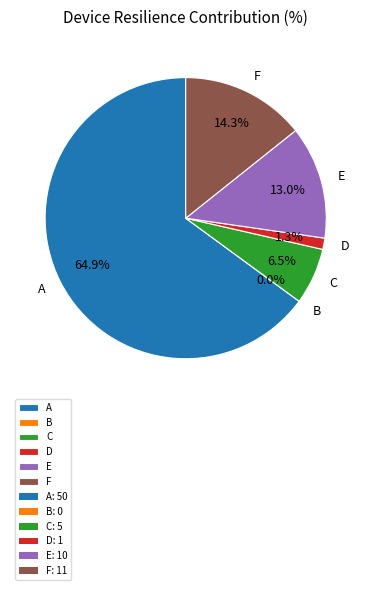

True or false: F accounts for 8% of the total.

False